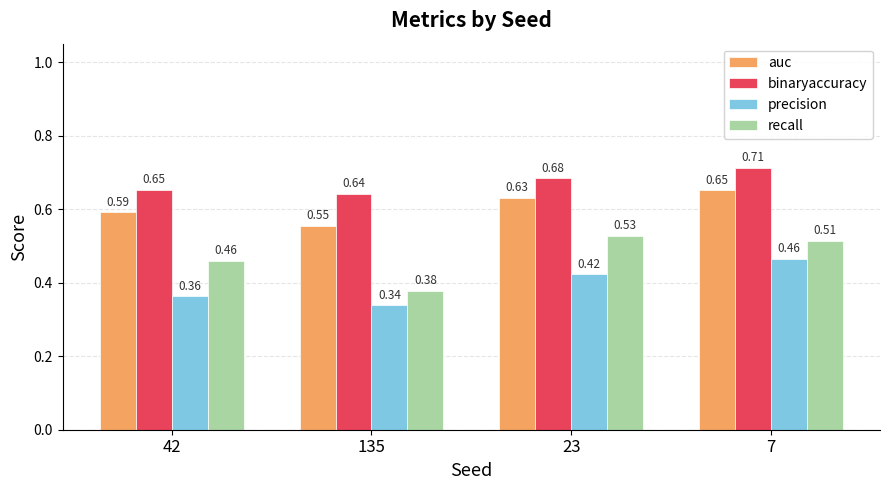

Which series changed the most between 42 and 7?

precision